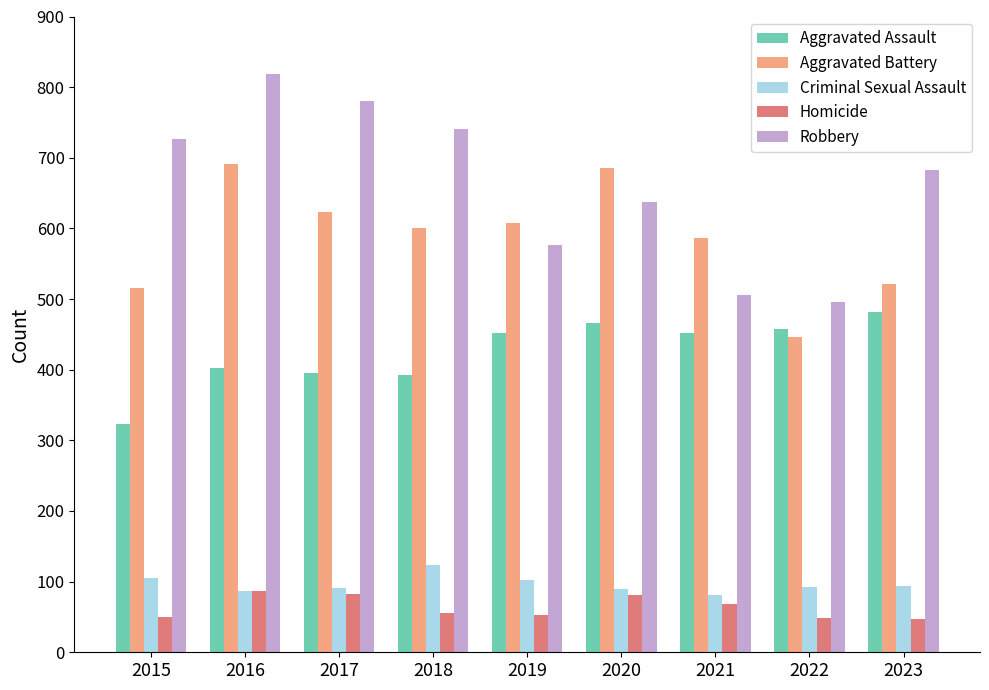

The Criminal Sexual Assault series shows 185 at 2015. True or false?

False